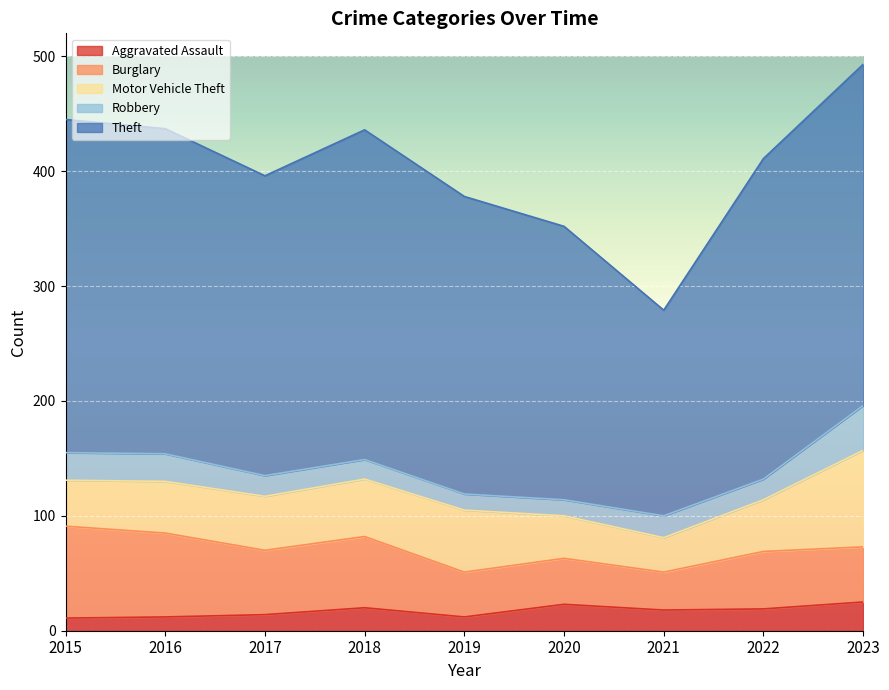

Which category has the highest value in the Robbery series?

2023